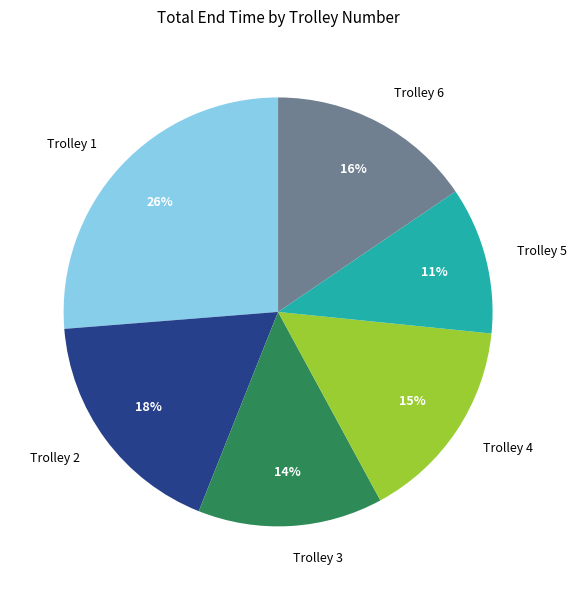

True or false: Trolley 4 accounts for 15% of the total.

True